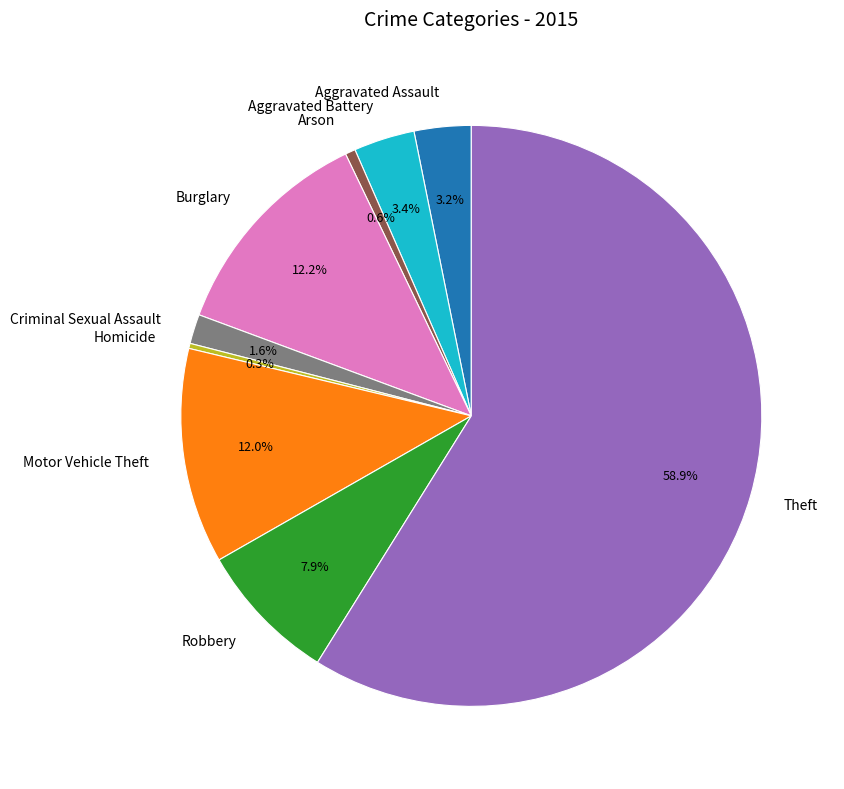

To the nearest percent, what is the combined percentage of Robbery and Arson?

8%